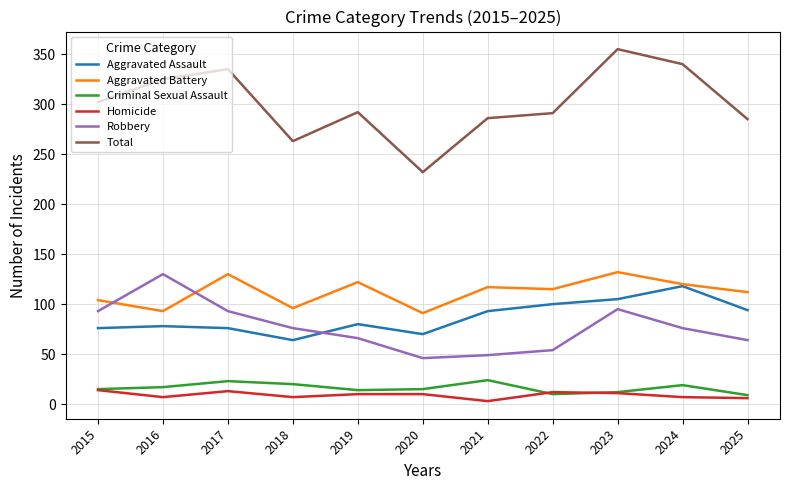

True or false: Aggravated Assault and Criminal Sexual Assault intersect in this chart.

False